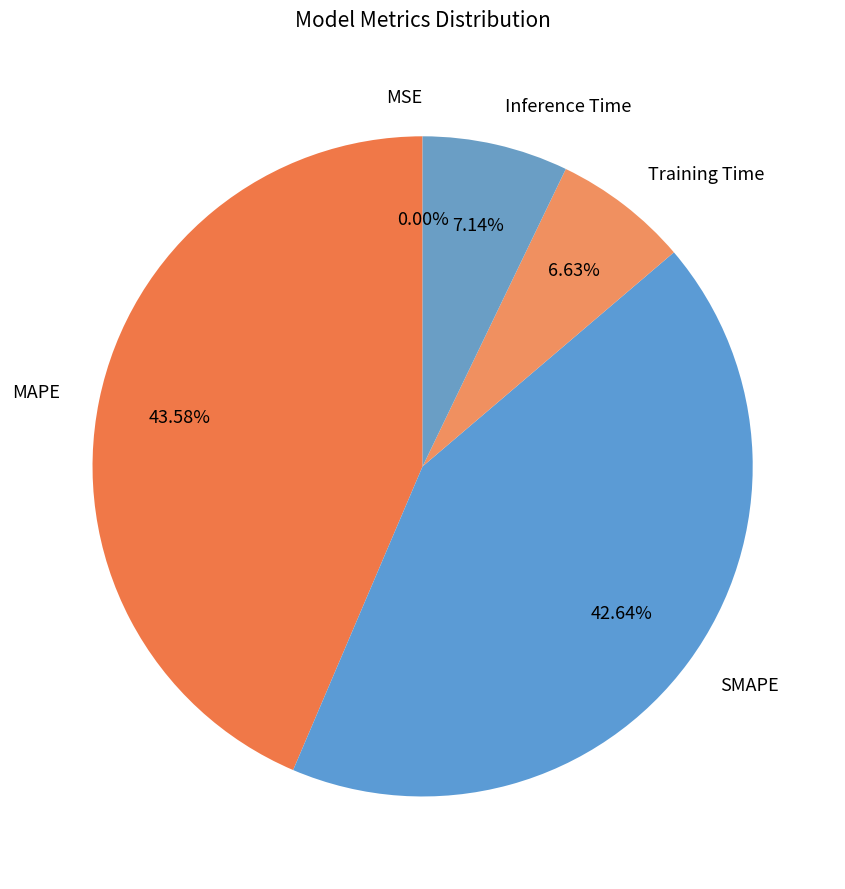

To the nearest percent, what is the difference between the largest and smallest slice percentages?

44%